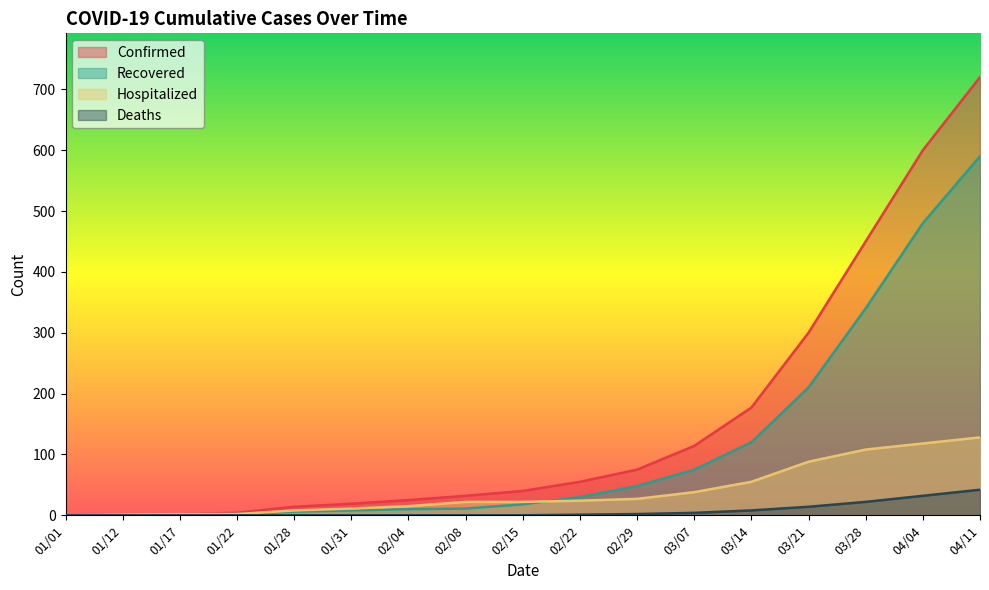

Which series has the widest spread of values?

Confirmed